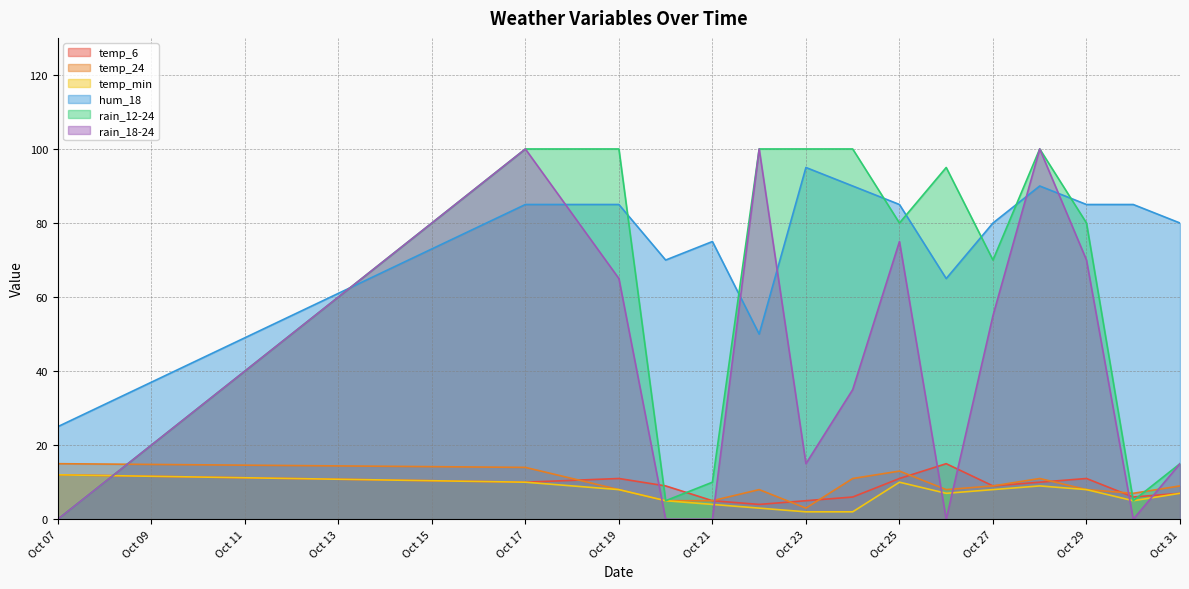

Which series has the largest range (max minus min)?

rain_12-24